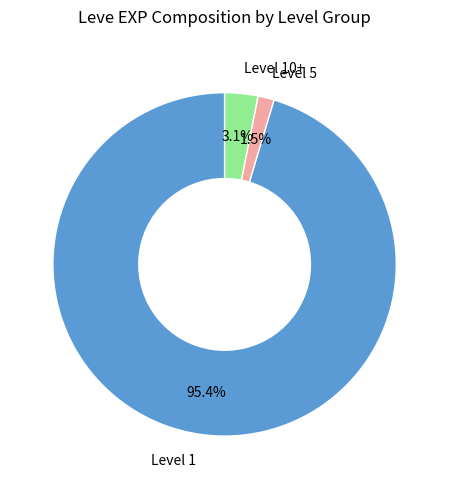

What is the smallest slice in the pie chart?

Level 5